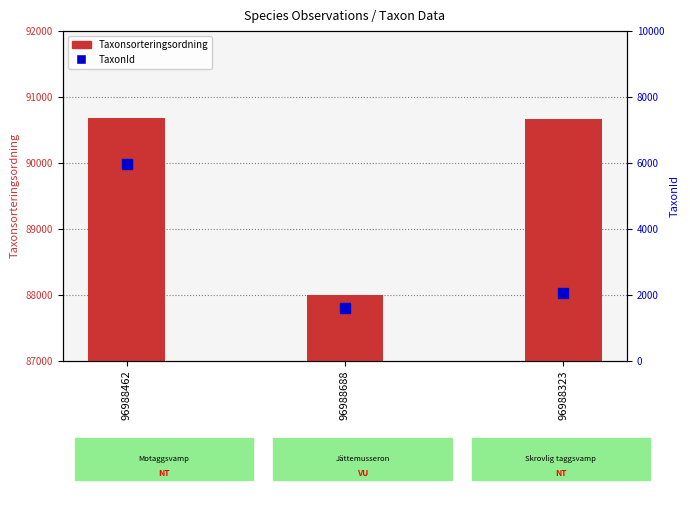

What is the value of the Taxonsorteringsordning bar at the 3rd from the left?

90669